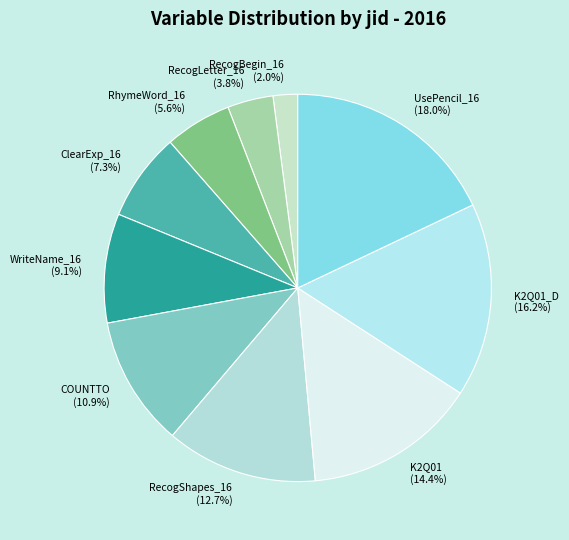

Rank the categories by value from lowest to highest.

RecogBegin_16 (2.0%), RecogLetter_16 (3.8%), RhymeWord_16 (5.6%), ClearExp_16 (7.3%), WriteName_16 (9.1%), COUNTTO (10.9%), RecogShapes_16 (12.7%), K2Q01 (14.4%), K2Q01_D (16.2%), UsePencil_16 (18.0%)